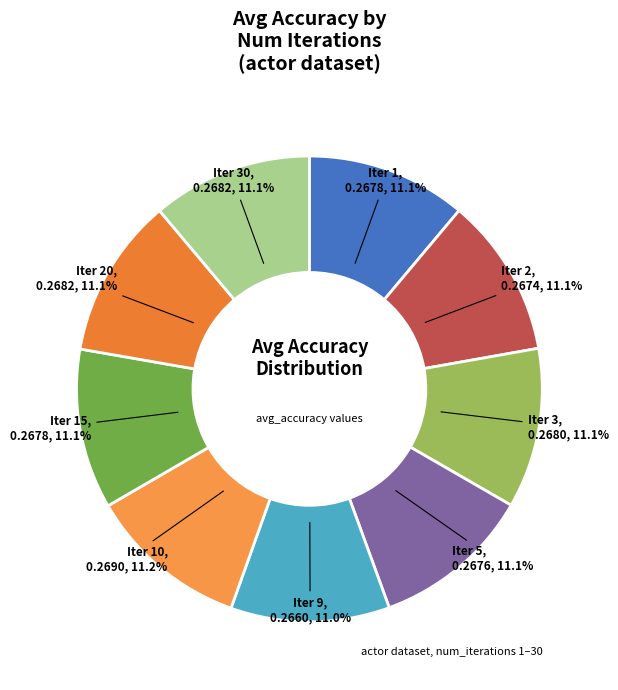

Count the number of slices in the pie.

9